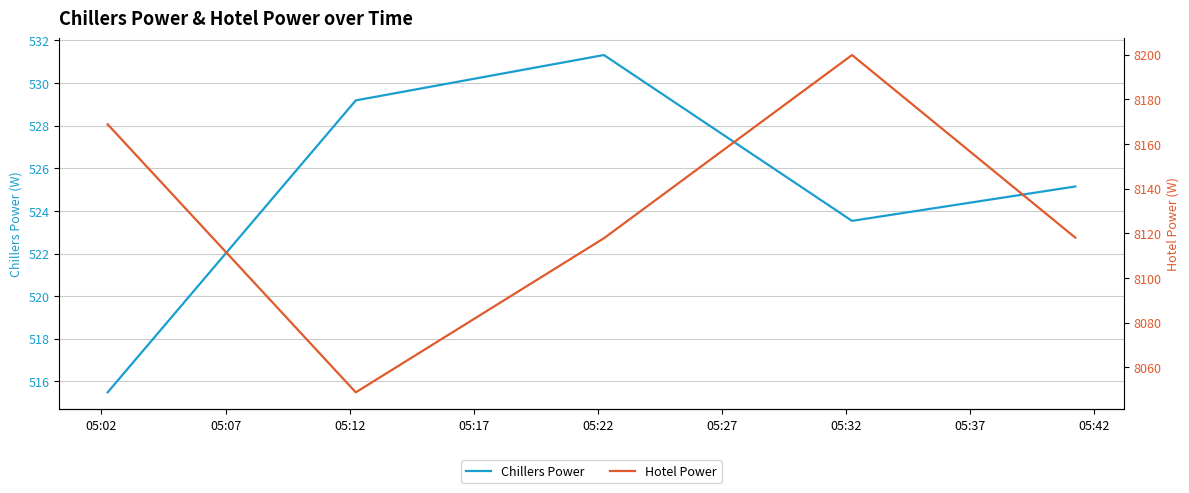

What is the maximum value for Chillers Power?

531.3